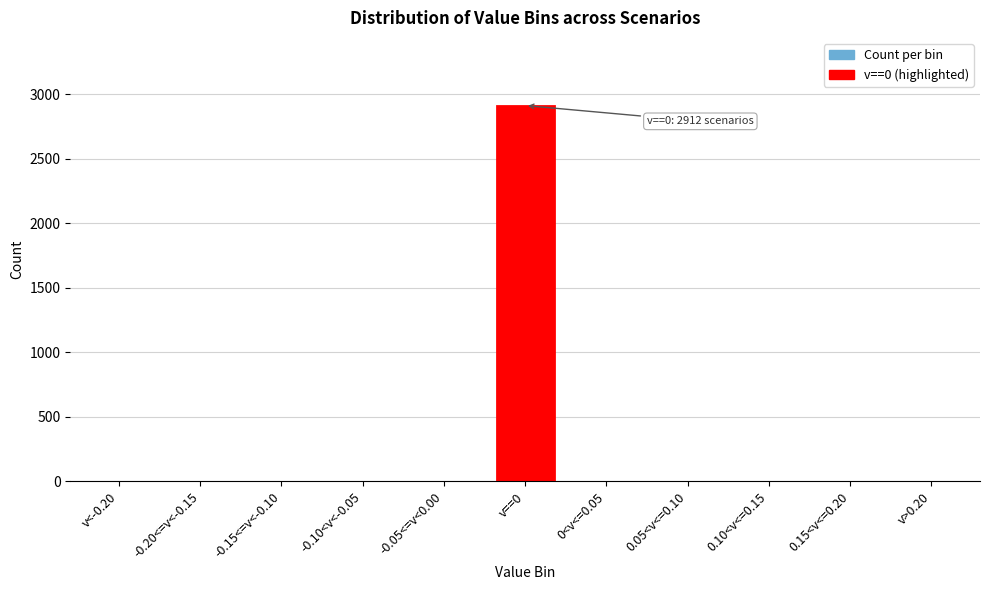

Reading left to right, list all the values displayed in this chart.

v<-0.20=0	-0.20<=v<-0.15=0	-0.15<=v<-0.10=0	-0.10<v<-0.05=0	-0.05<=v<0.00=0	v==0=2912	0<v<=0.05=0	0.05<v<=0.10=0	0.10<v<=0.15=0	0.15<v<=0.20=0	v>0.20=0